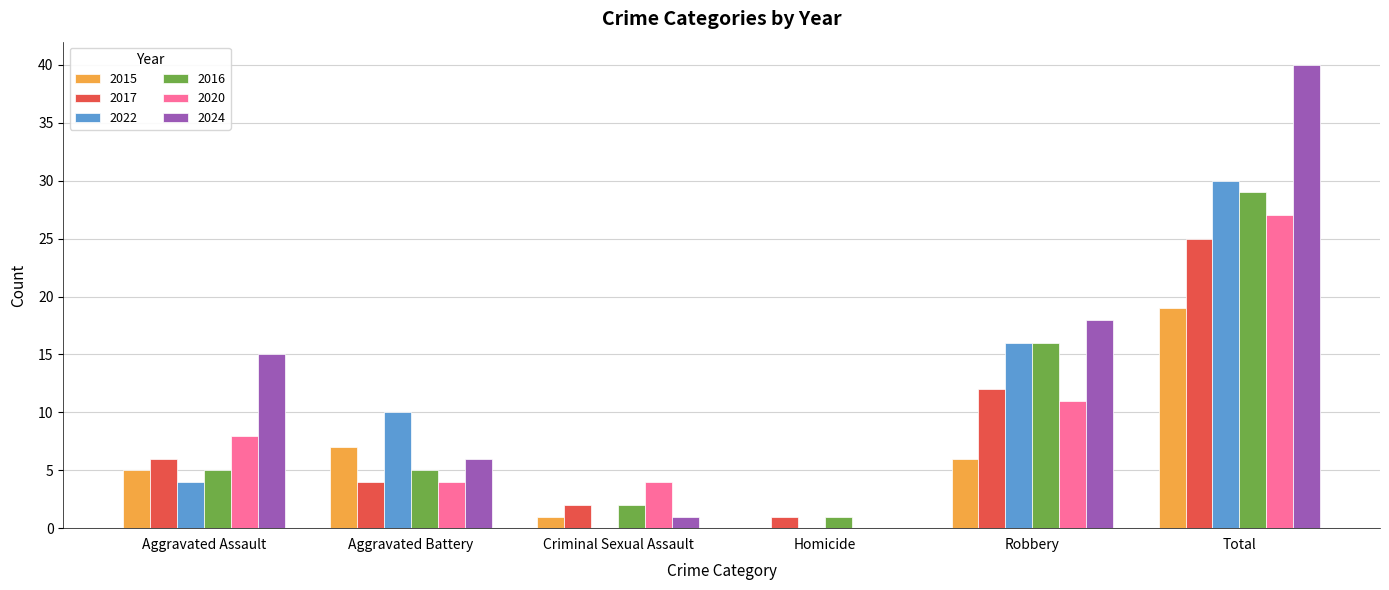

Is it true that 2016 equals 16 at Robbery?

True